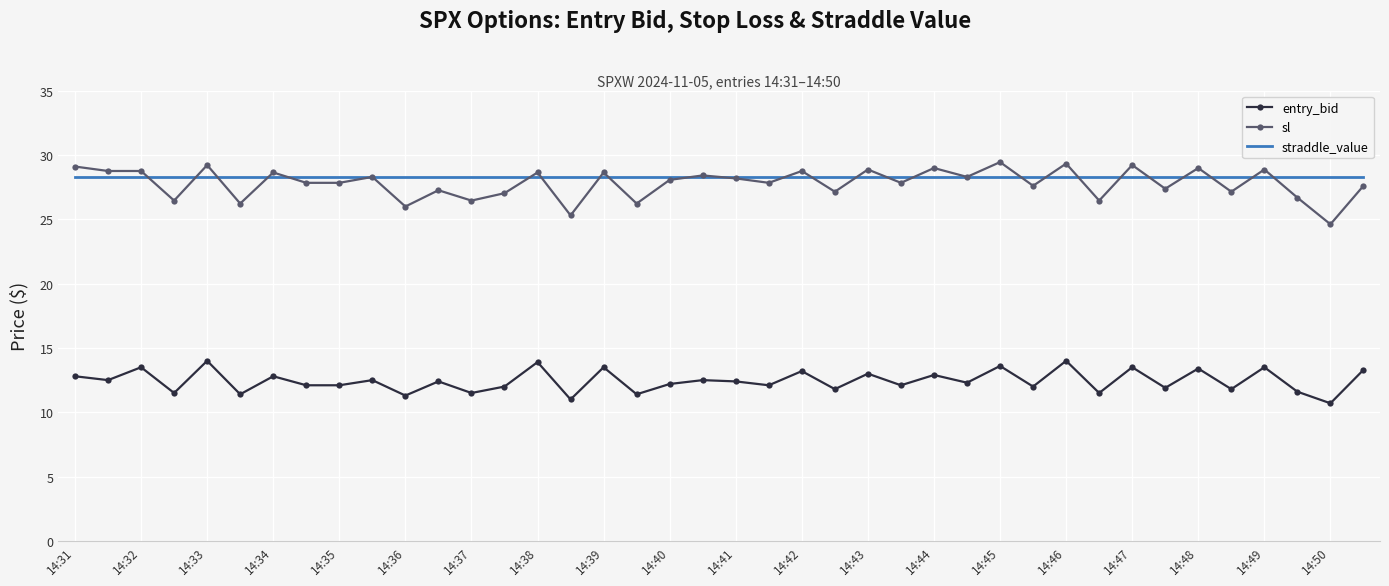

What is the greatest value displayed?

29.4